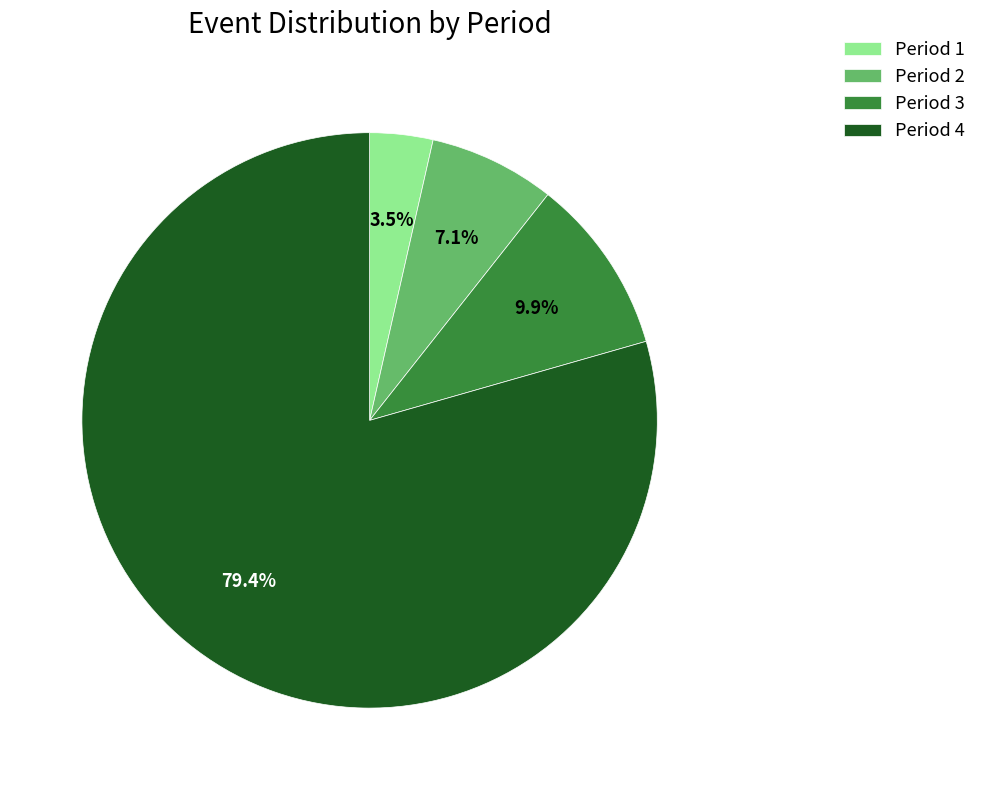

Combined, what portion of the pie is Period 4 and Period 1?

83.0%